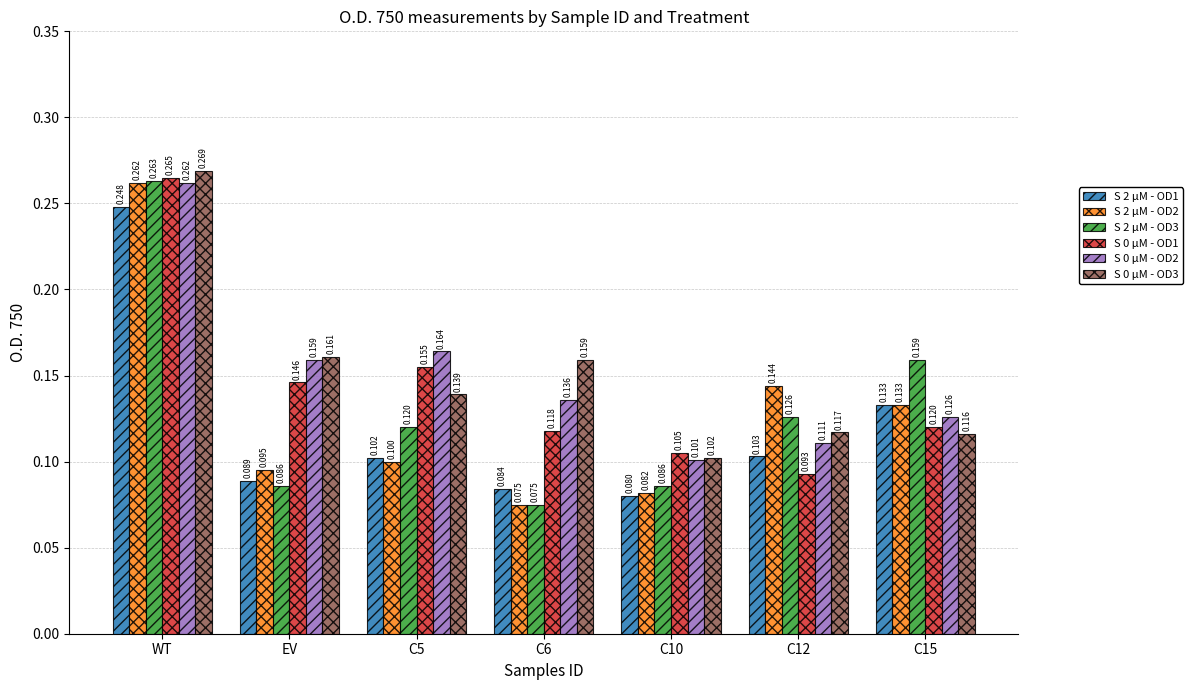

Which category has the highest value in the S 0 µM - OD2 series?

WT